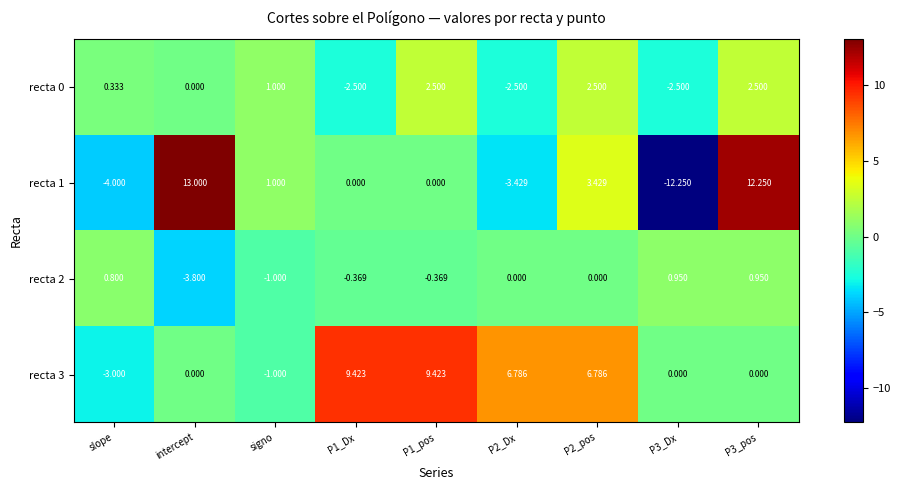

At which category does the chart reach its peak across all series?

intercept